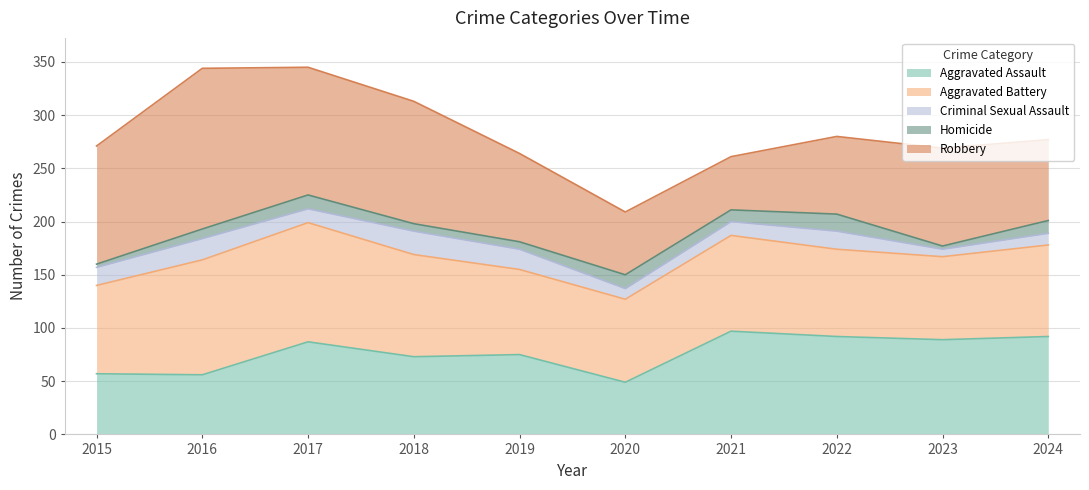

The value of Aggravated Assault at 2022 is 160. True or false?

False